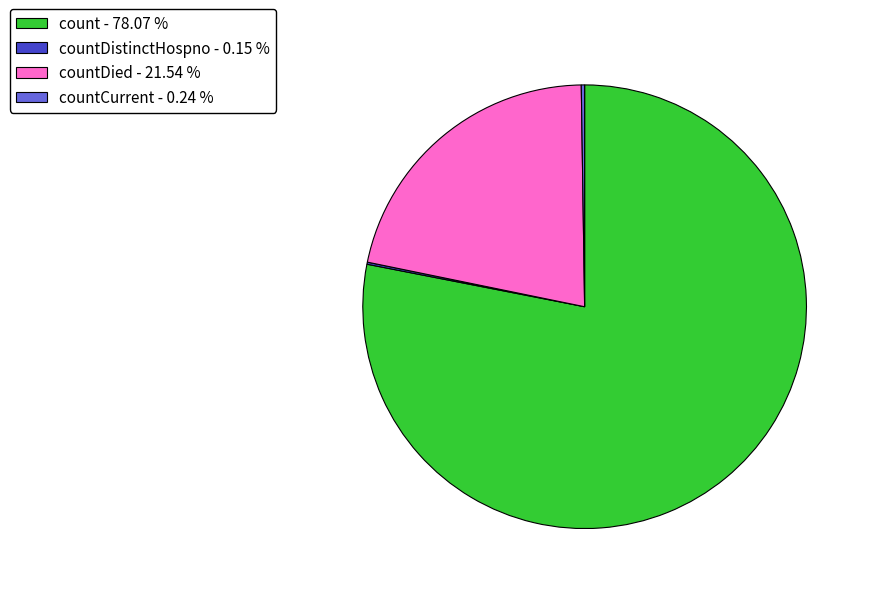

What is the largest slice in the pie chart?

count - 78.07 %